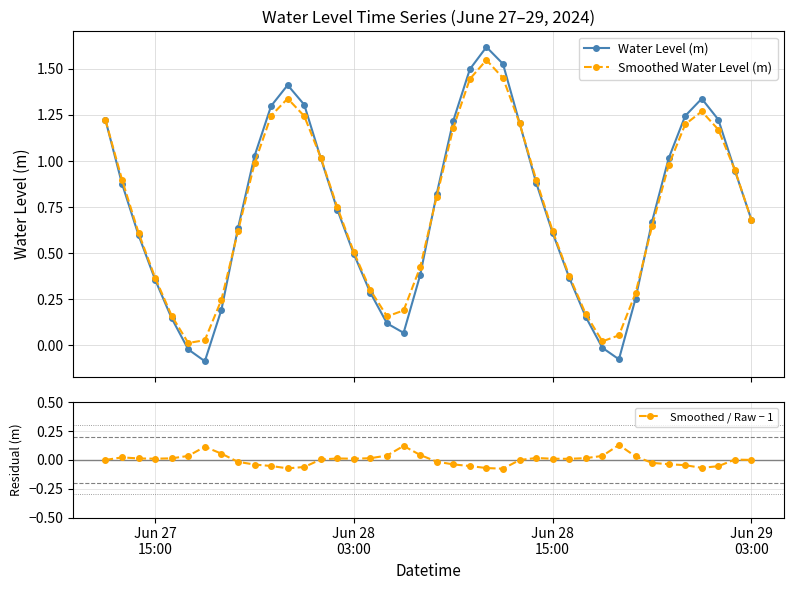

How many interior local peaks does the Smoothed Water Level (m) series have?

3